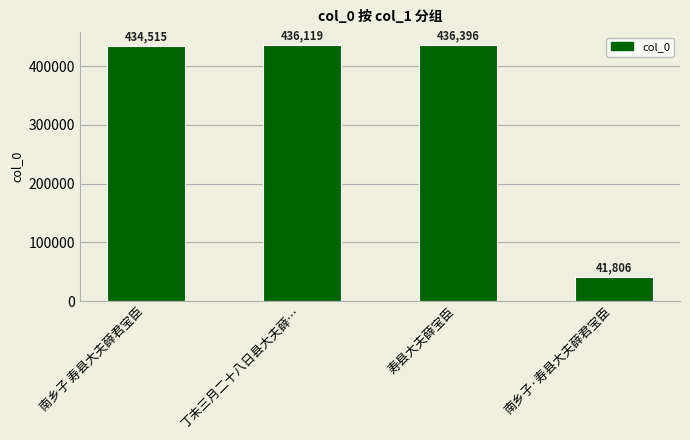

What is the difference between the maximum and minimum values?

394590